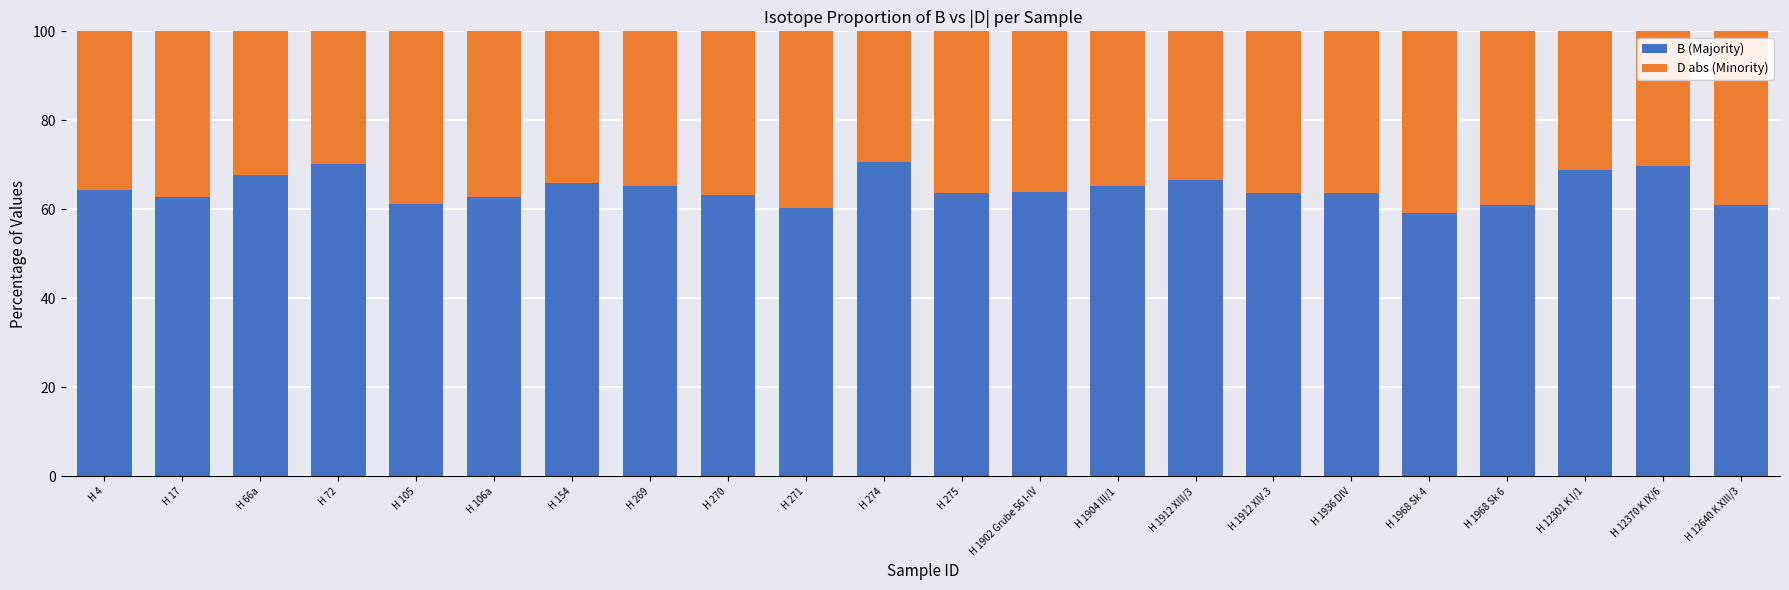

What is the highest value of the B (Majority) series?

70.6